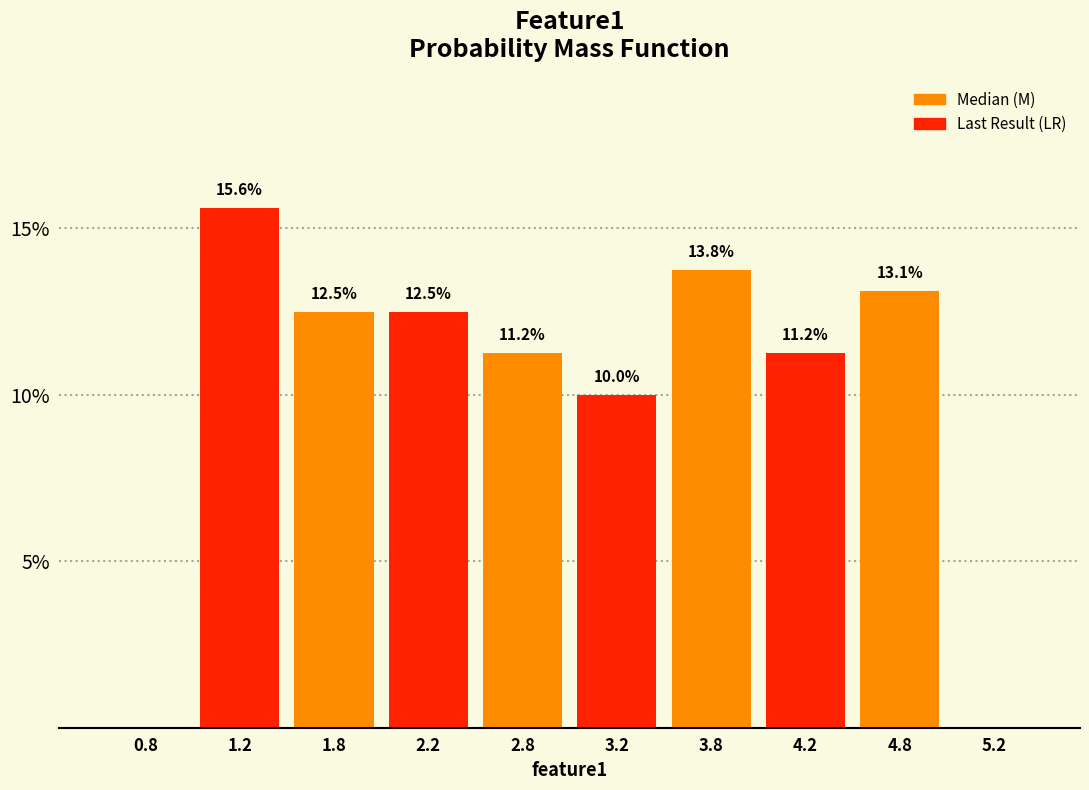

Which range on the x-axis has the tallest bar?

1.0 to 1.5